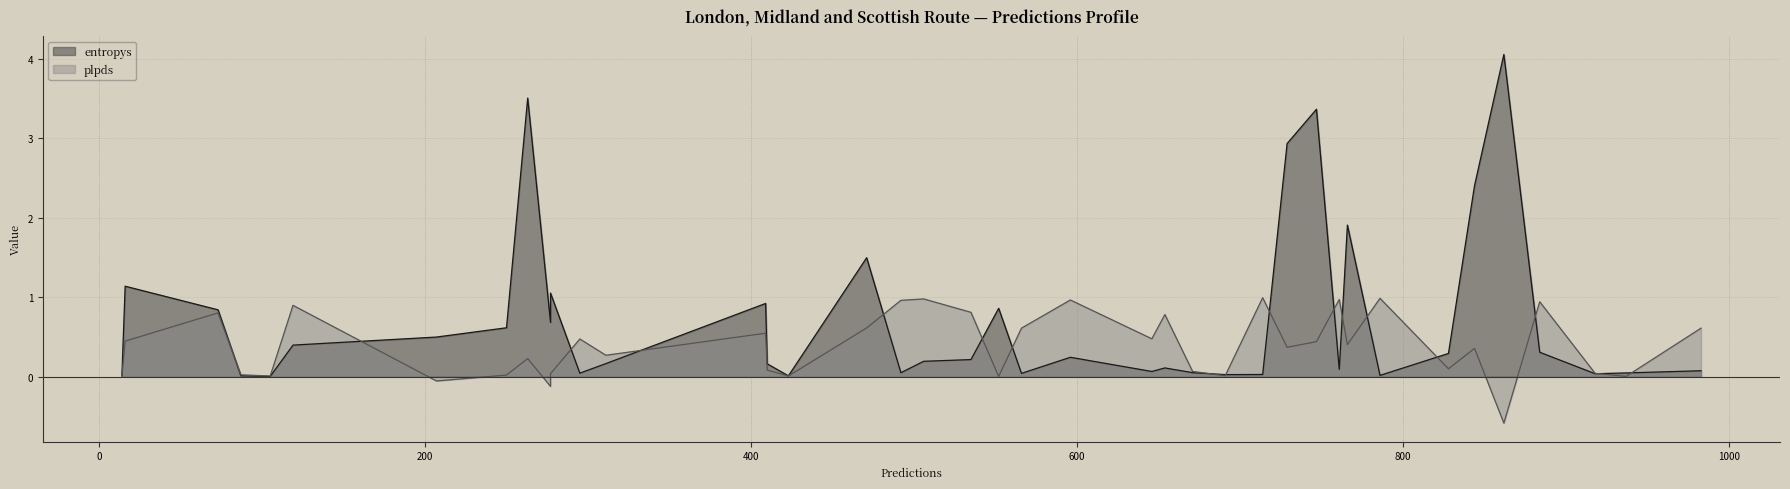

What is the total value across all series at 6?

0.6